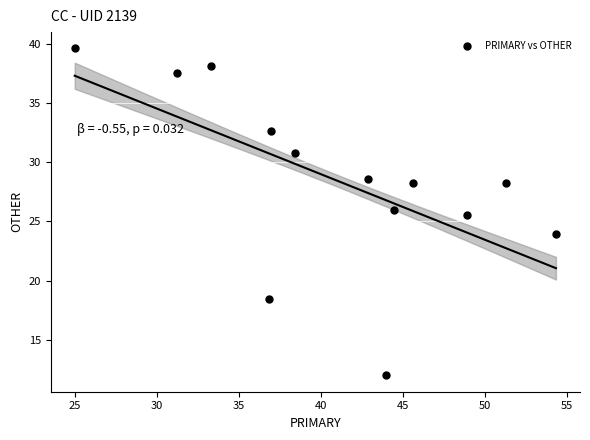

What Y value in the scatter plot is closest to 25?

25.5